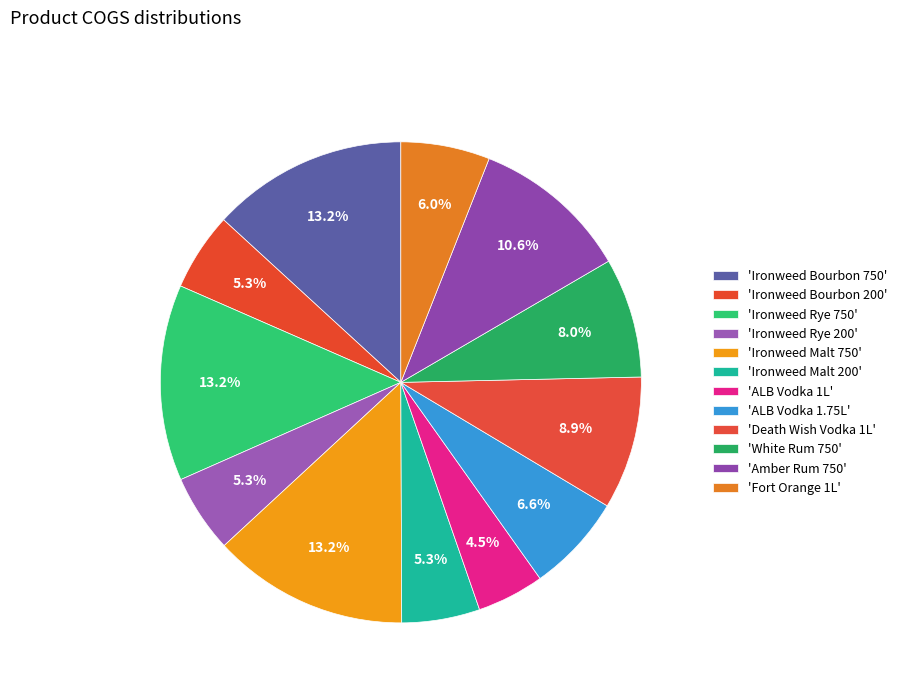

Count the number of slices in the pie.

12